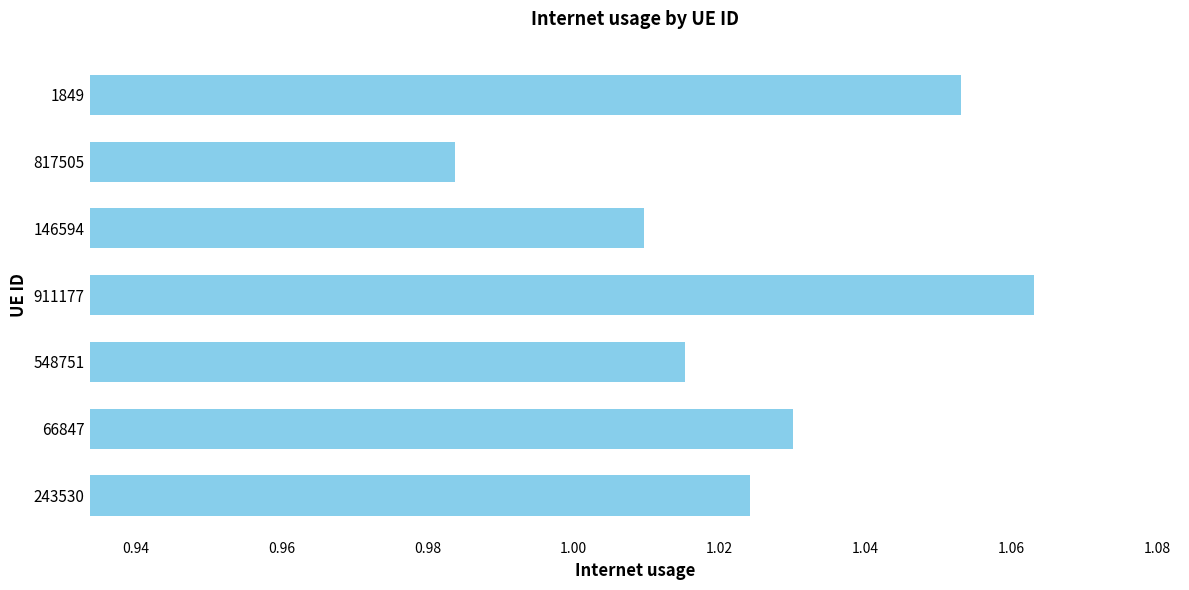

Where is the data nearest to the value 1?

146594